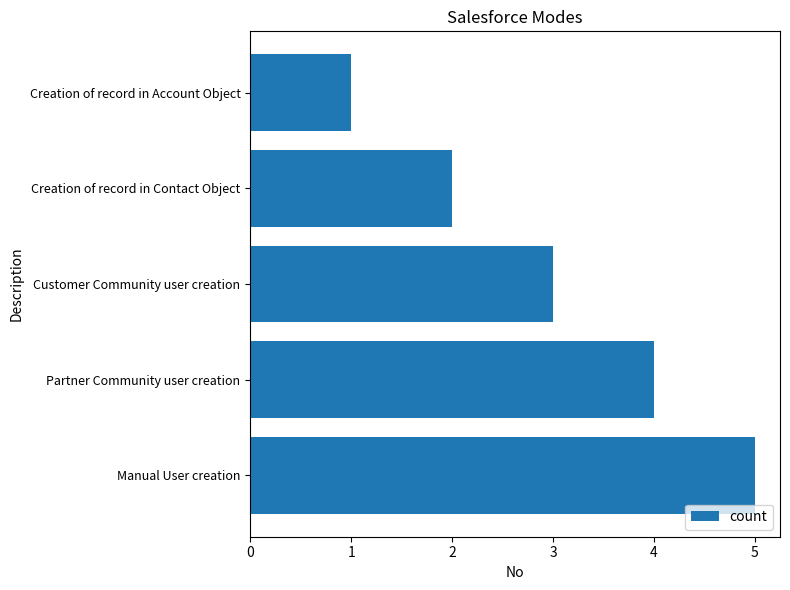

List the labels in order of value, largest first.

Manual User creation, Partner Community user creation, Customer Community user creation, Creation of record in Contact Object, Creation of record in Account Object